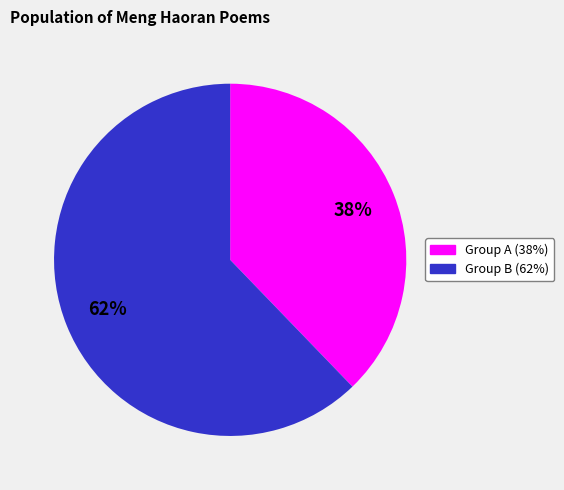

Is there any slice that represents more than half of the pie?

Yes